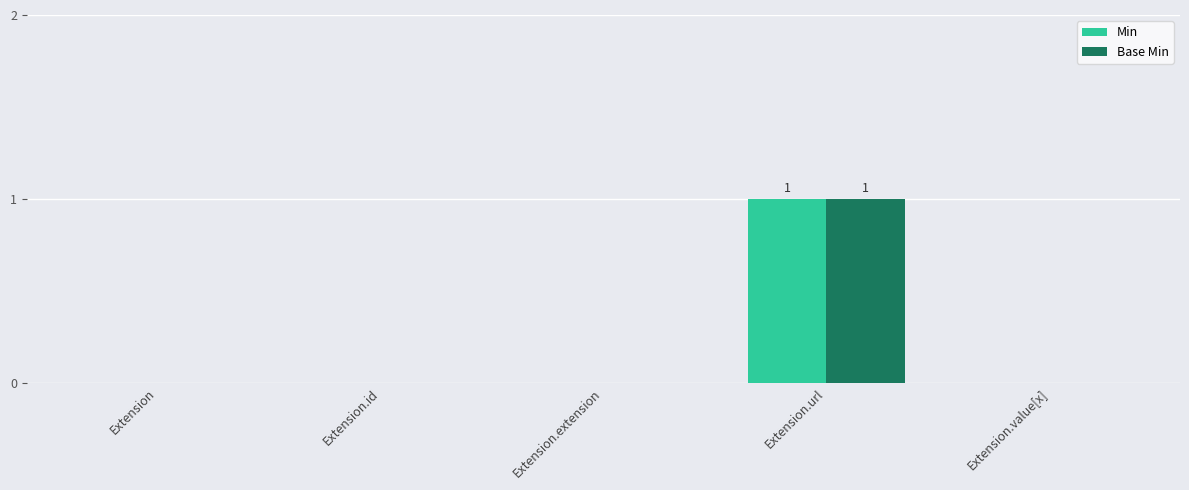

What are all the series names shown in the legend?

Min, Base Min